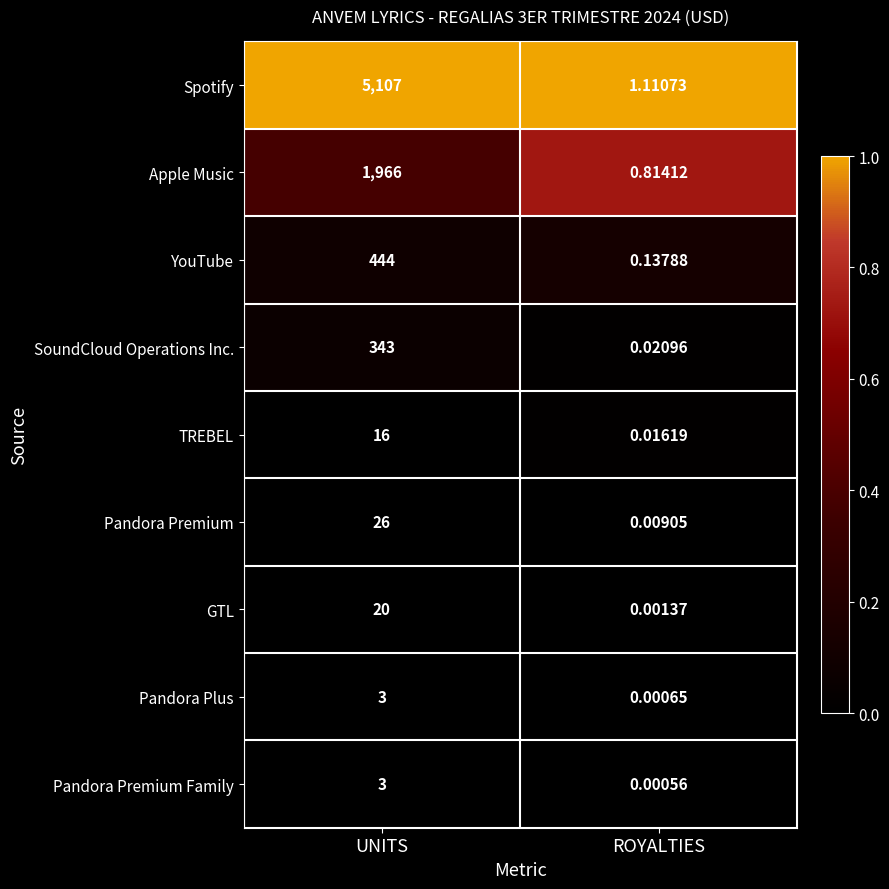

Rank the categories by Apple Music value from highest to lowest.

UNITS, ROYALTIES